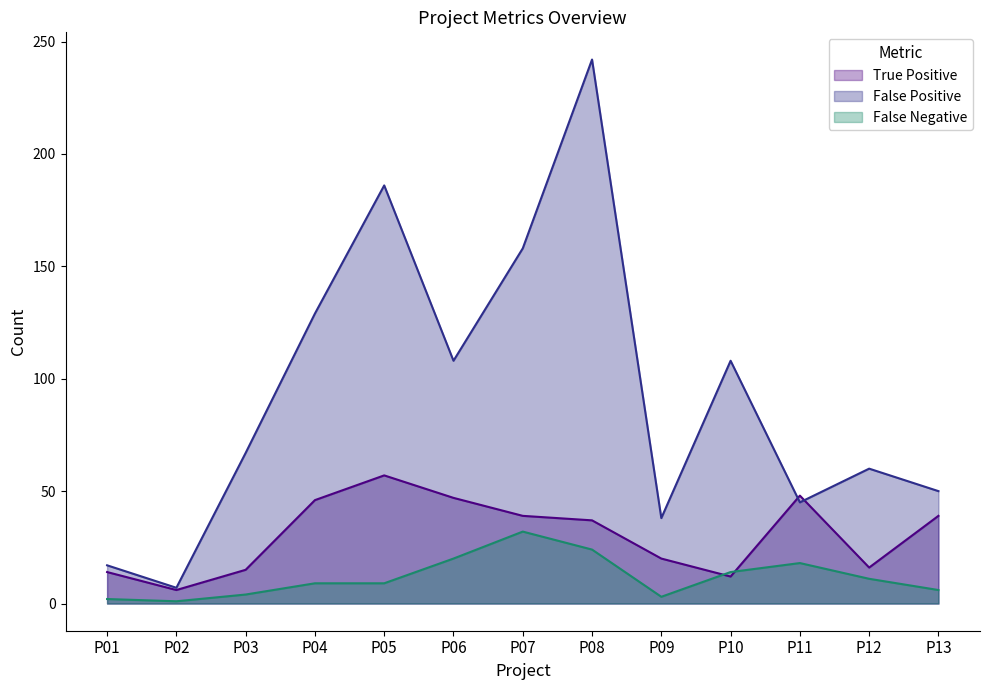

What is the total value across all series at P12?

87